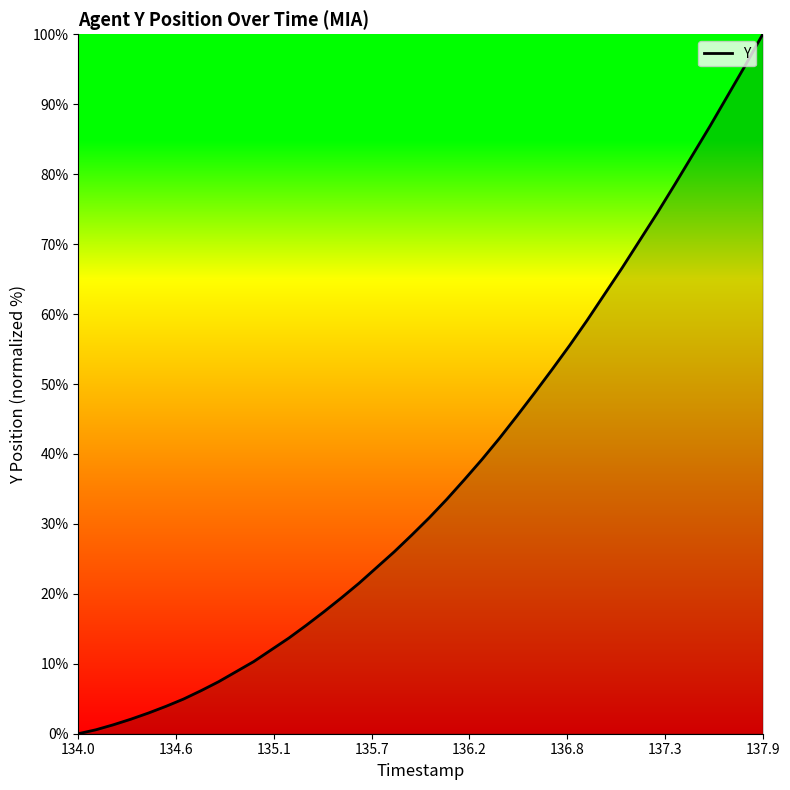

What is the value of the 27th point from the left?

48.7